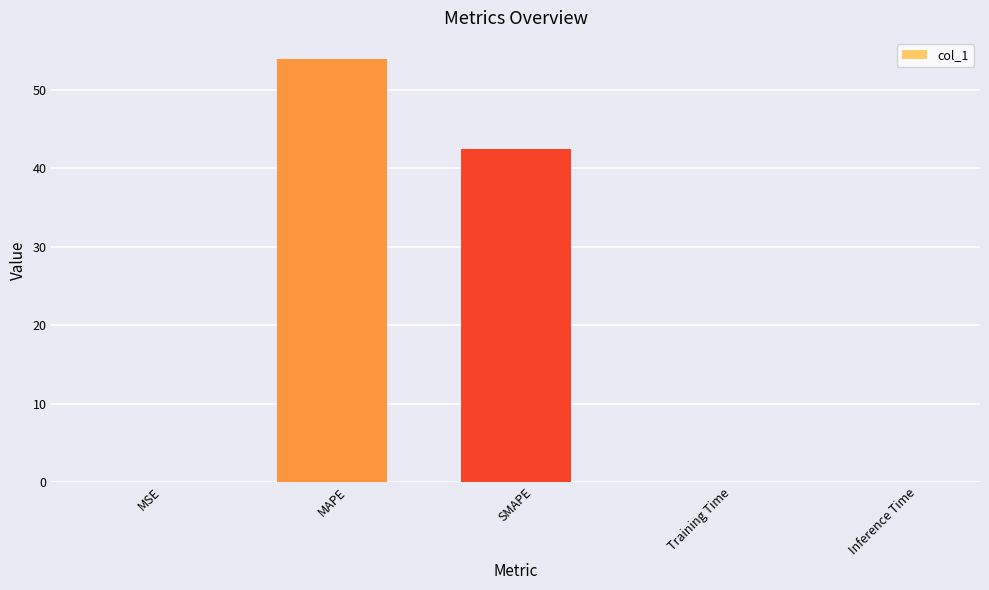

The chart shows a value of 42.5 at SMAPE. True or false?

True